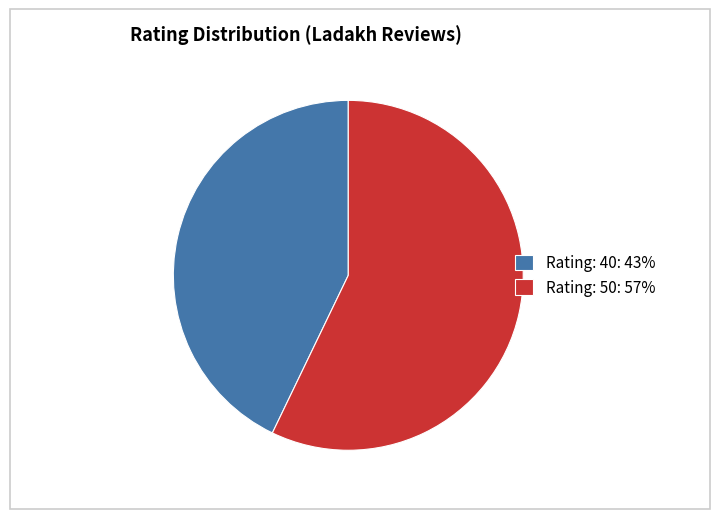

Which category has the biggest portion of the pie?

Rating: 50: 57%